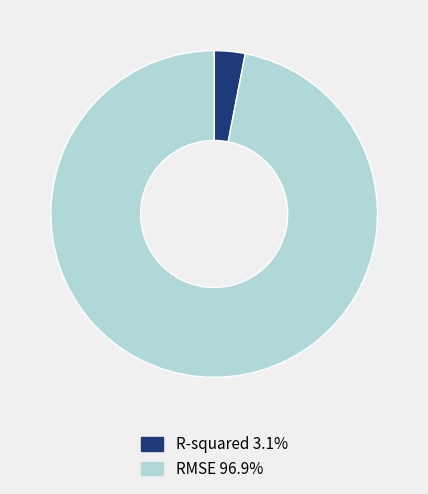

Rank the categories by value from lowest to highest.

R-squared, RMSE